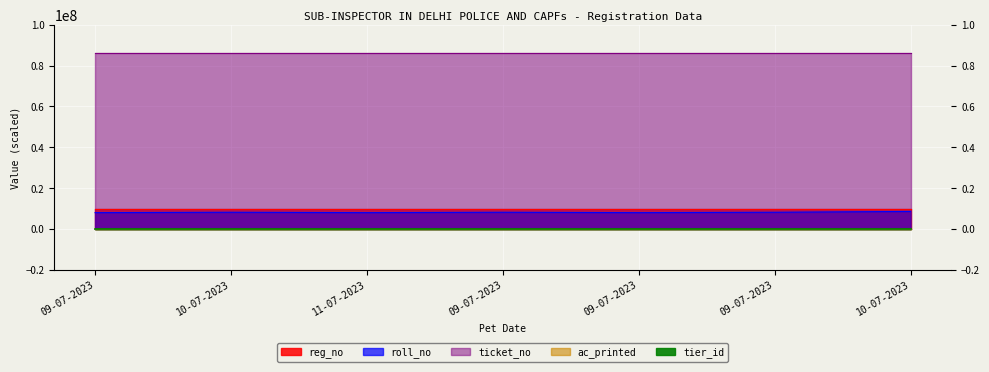

Where is ticket_no nearest to the value 86010004?

09-07-2023